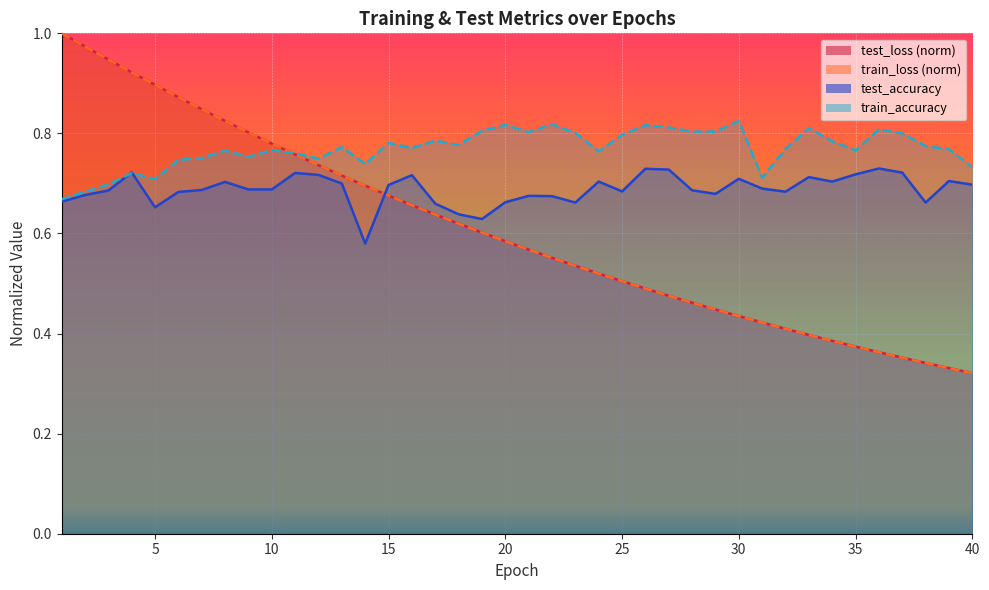

Where is the first local maximum for test_accuracy?

4